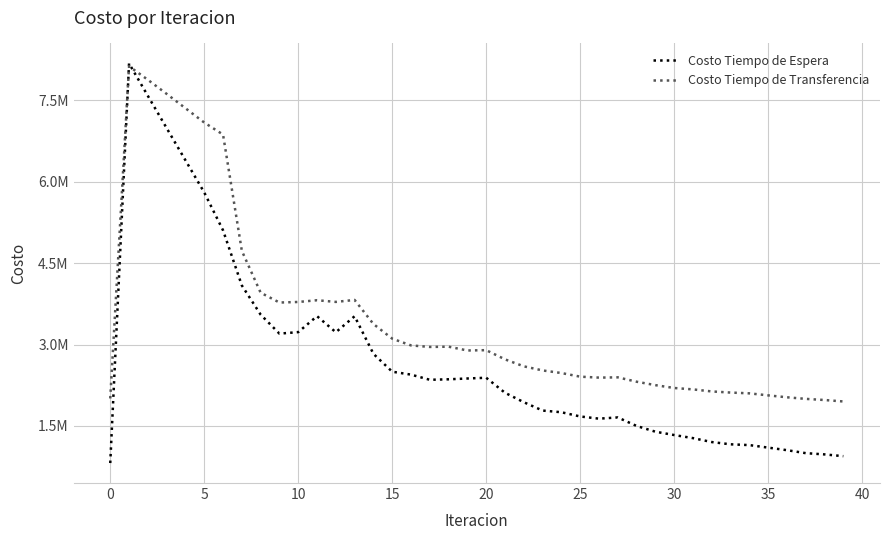

What is the maximum value shown in the chart?

8175101.4